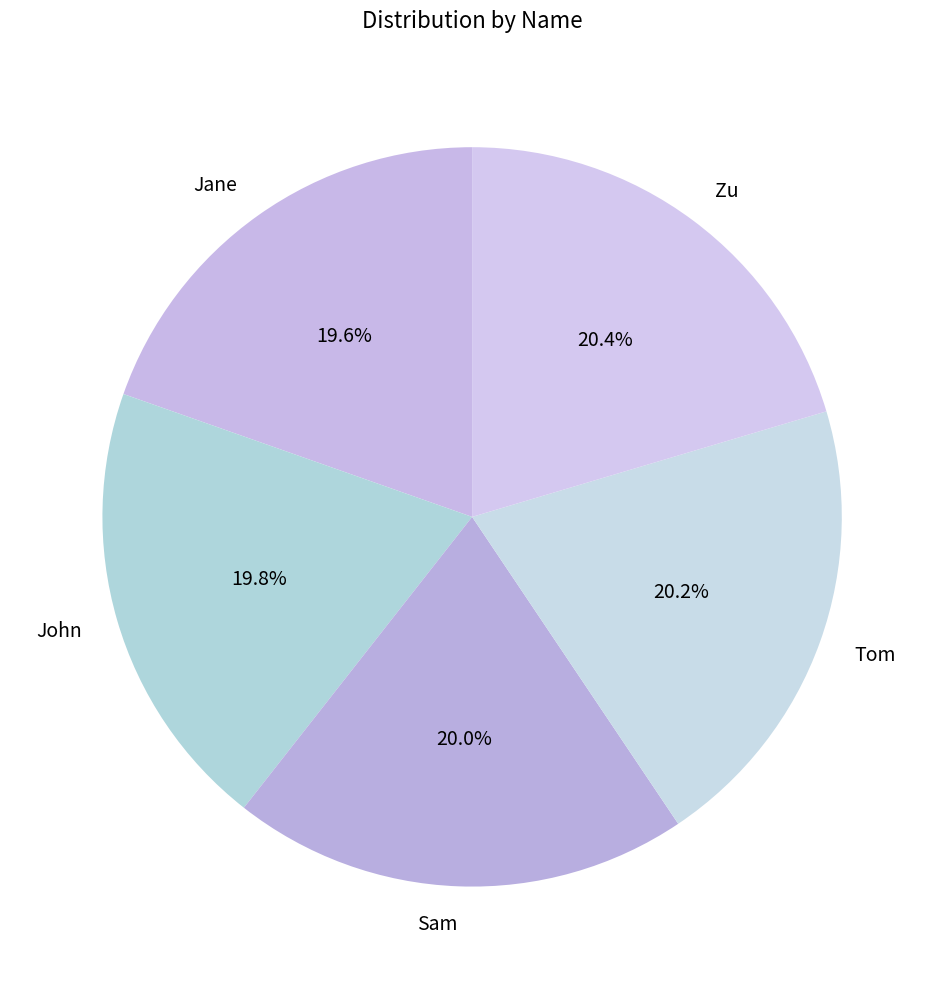

To the nearest percent, what portion does John represent?

20%